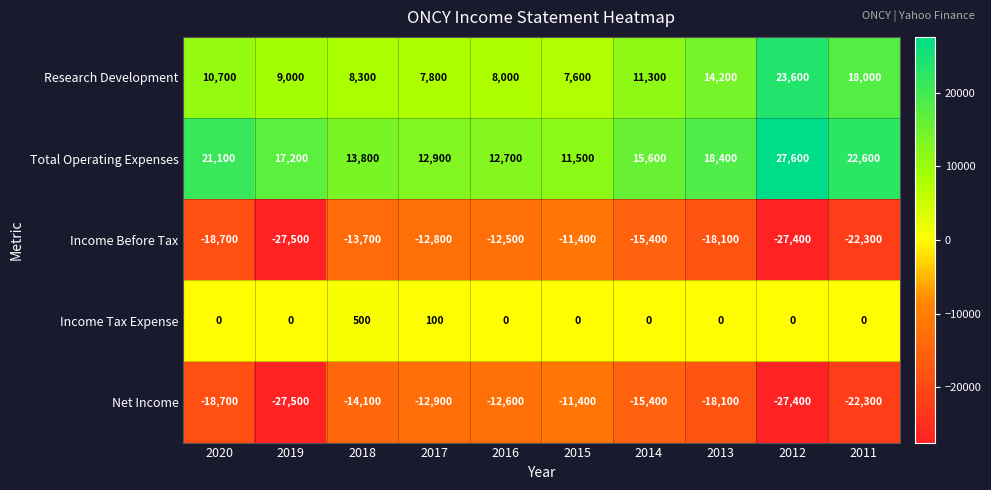

What is the difference between the maximum and minimum values in the Research Development series?

16000